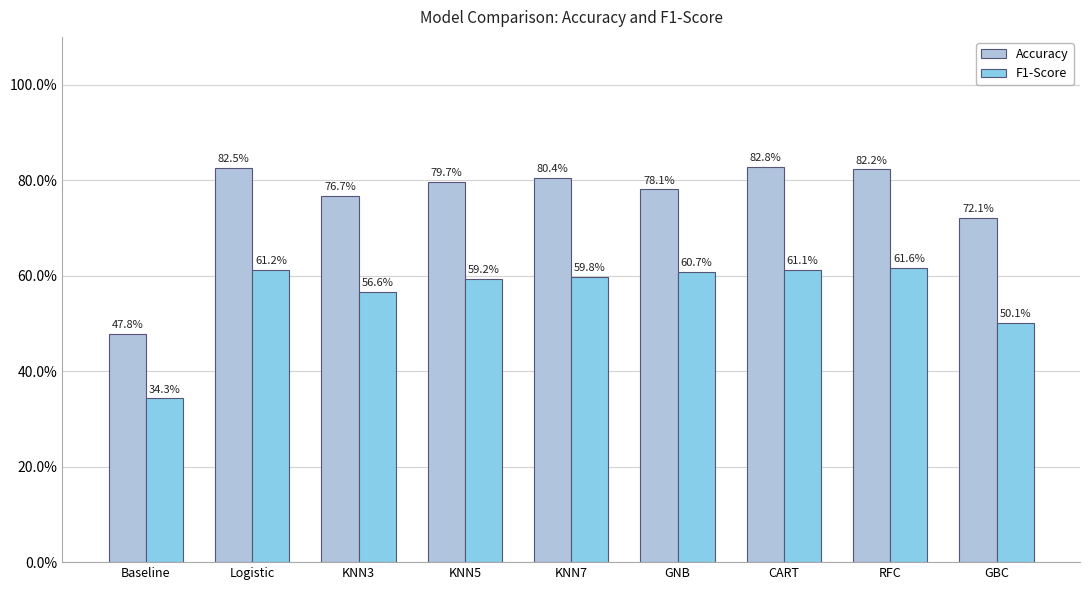

Between RFC and Baseline, which is larger?

RFC